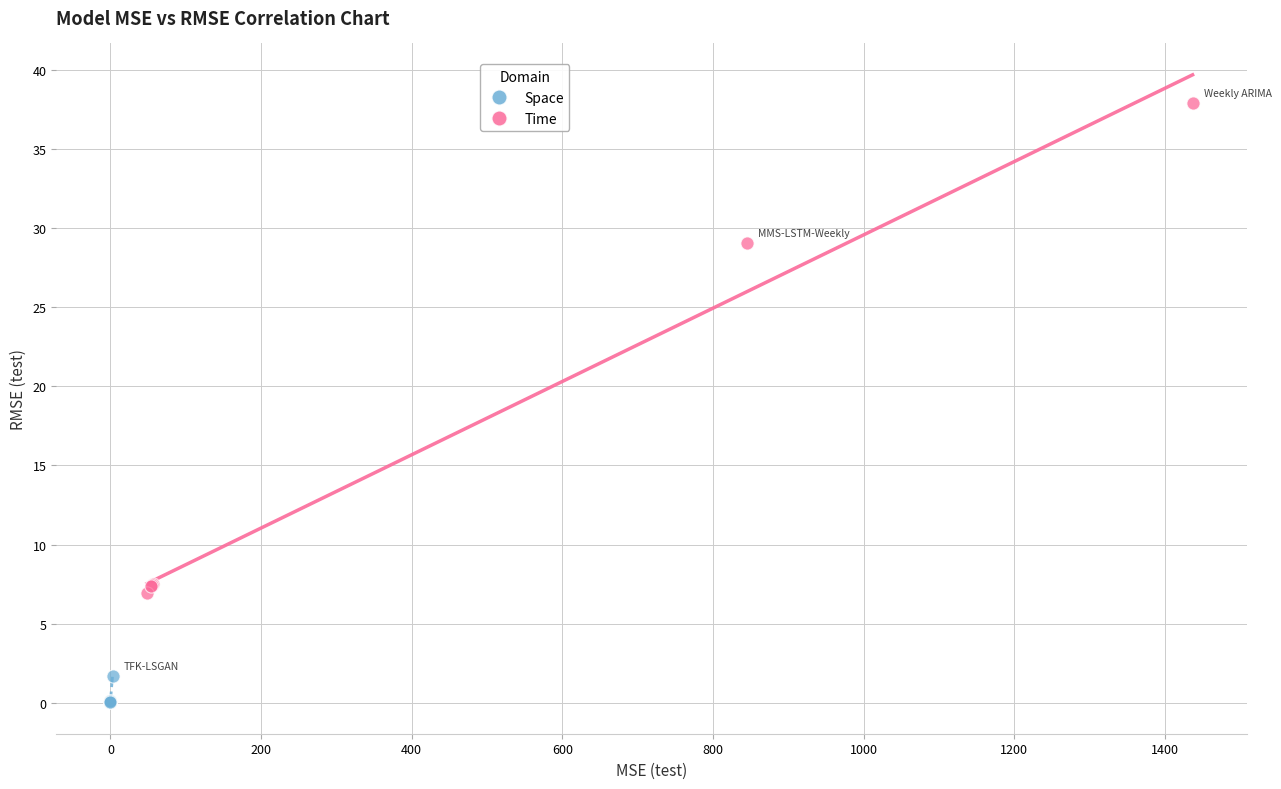

Which series has the largest Y range (max minus min)?

Time